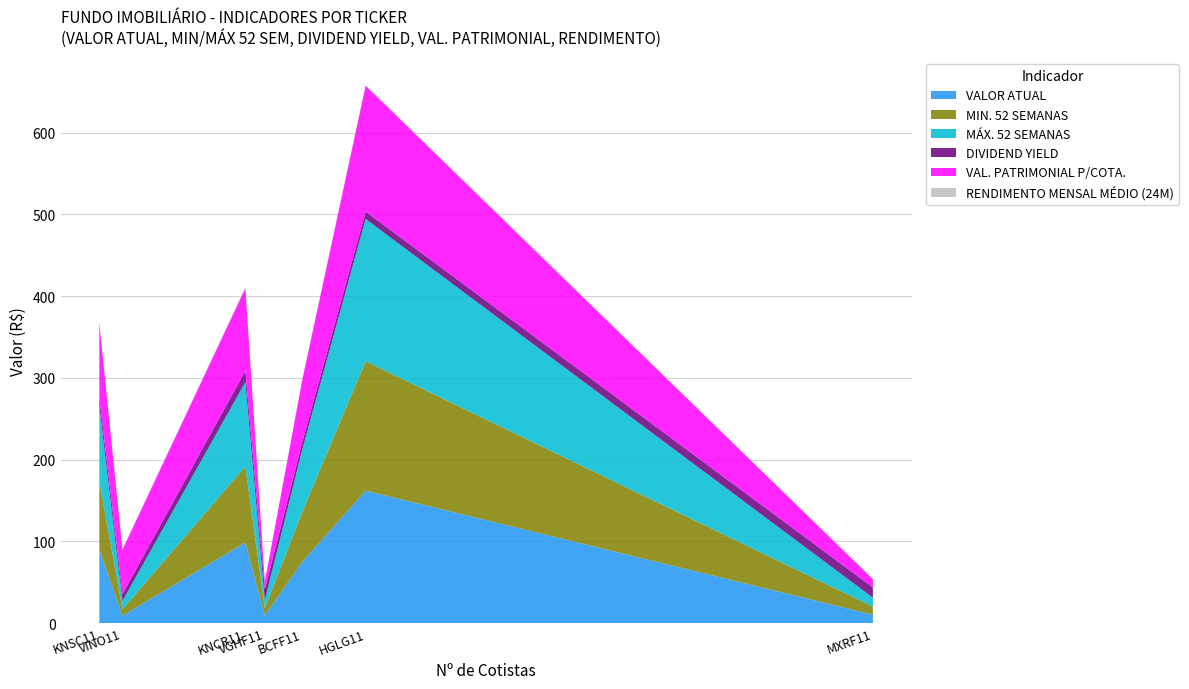

What is the highest value of the VALOR ATUAL series?

162.1